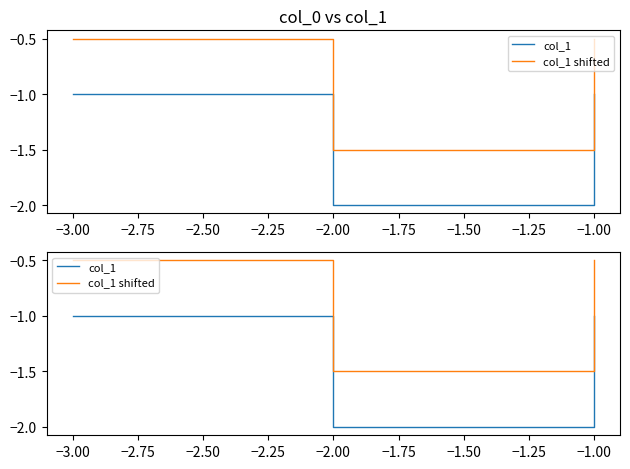

Rank the series by their average value, from lowest to highest.

col_1, col_1 shifted